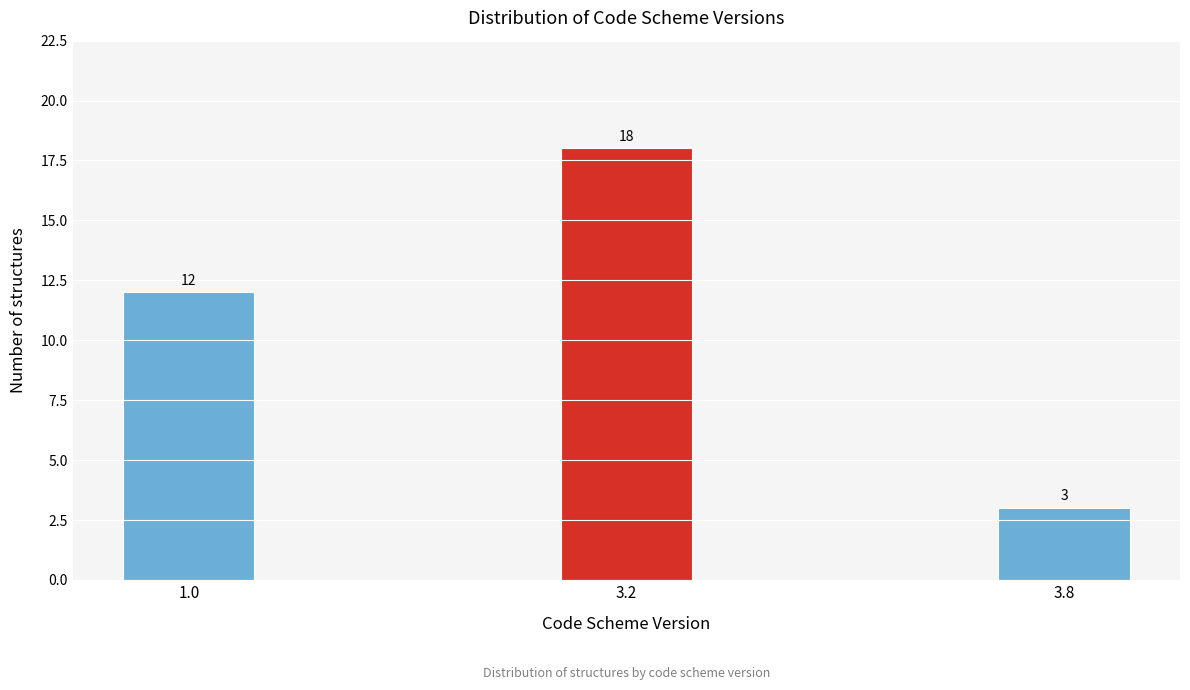

Reading right to left, extract all data points from this chart.

3	18	12